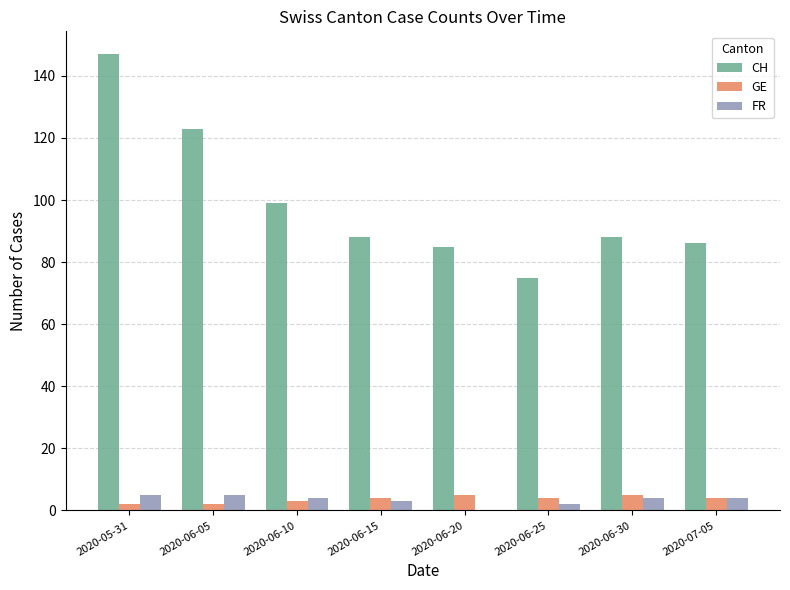

What is the approximate value of GE at 2020-06-20?

5